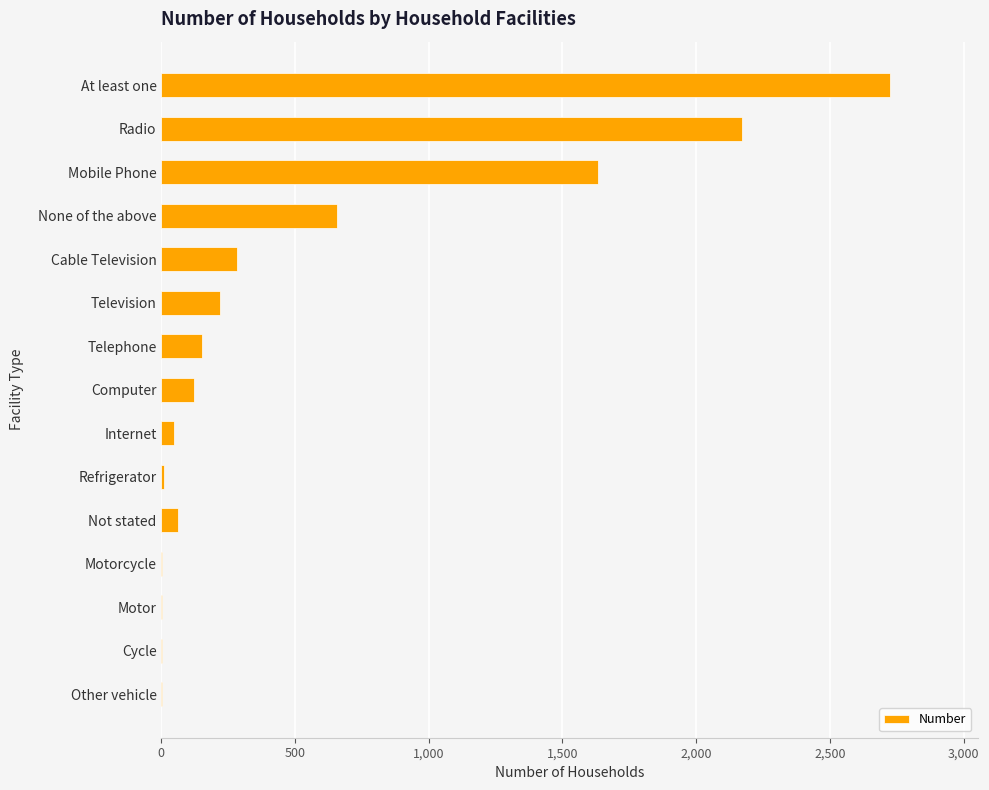

What is the sum of all values?

8092